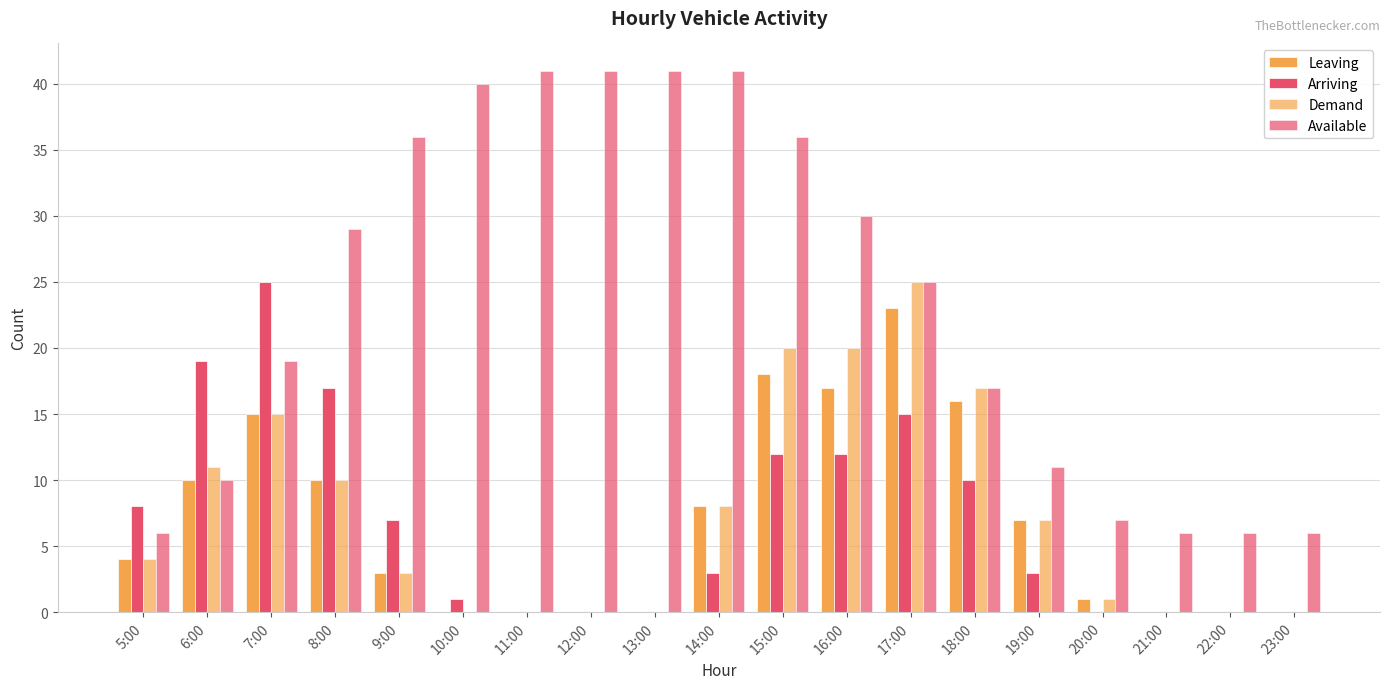

Are the bars horizontal?

No